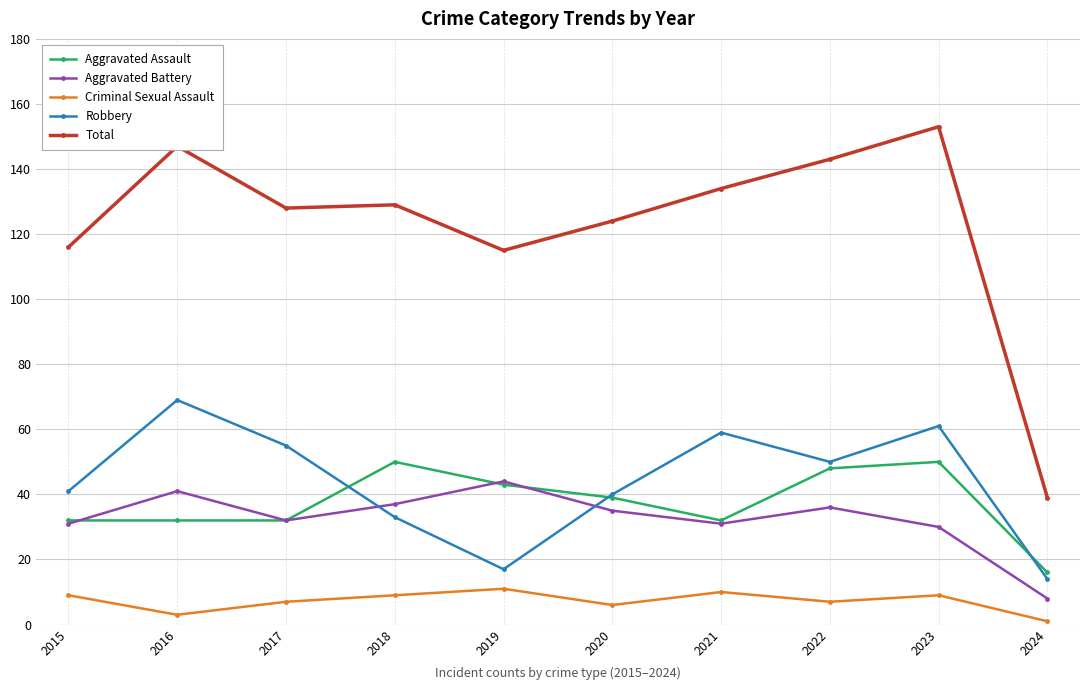

What is the difference between the maximum and minimum values in the Aggravated Assault series?

34